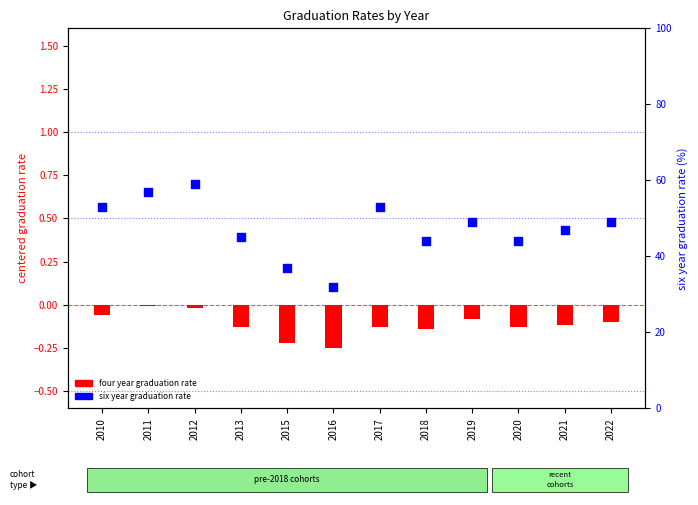

What is the total value across all series at 2013?

44.9